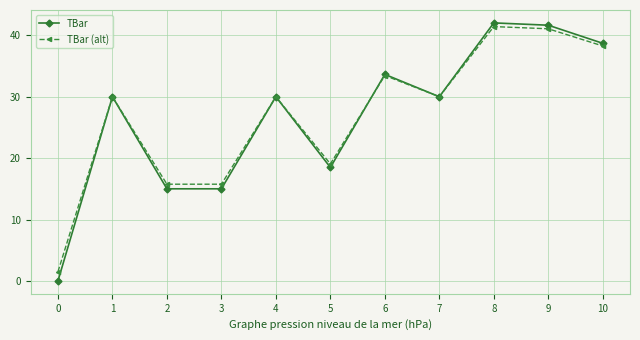

How many positive values does the TBar series have?

10